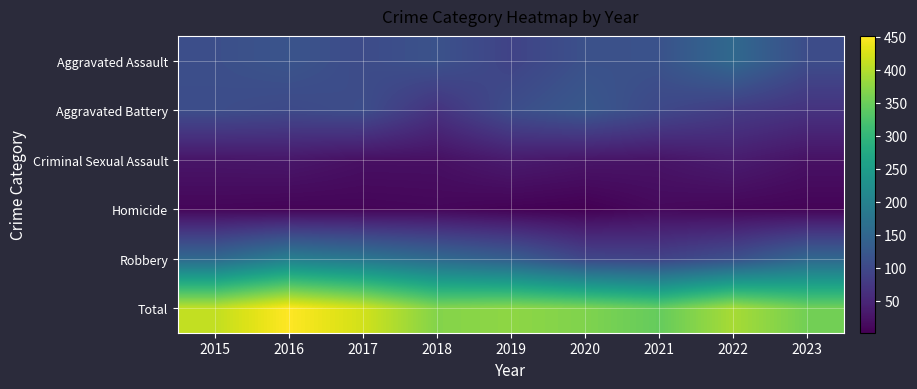

What is the difference between the highest and lowest values at 2020?

363